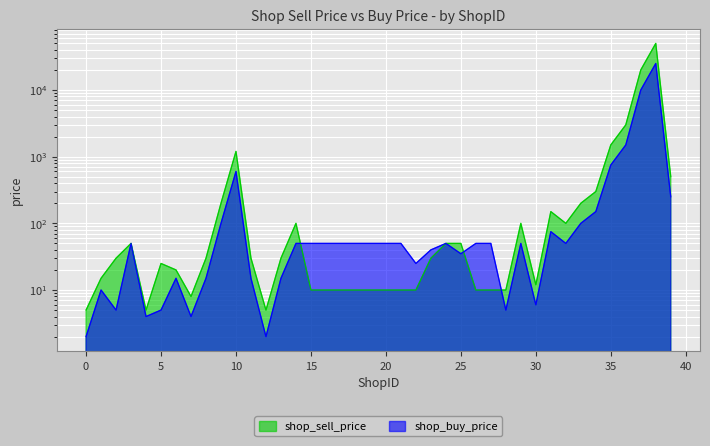

Rank the categories by shop_sell_price value from lowest to highest.

0, 4, 12, 7, 15, 16, 17, 18, 19, 20, 21, 22, 26, 27, 28, 30, 1, 6, 5, 2, 8, 11, 13, 23, 3, 24, 25, 14, 29, 32, 31, 9, 33, 34, 39, 10, 35, 36, 37, 38